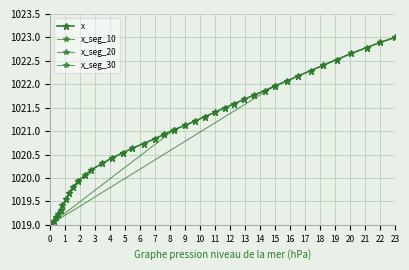

What is the change in value from 129.1 to 169.9?

+0.5